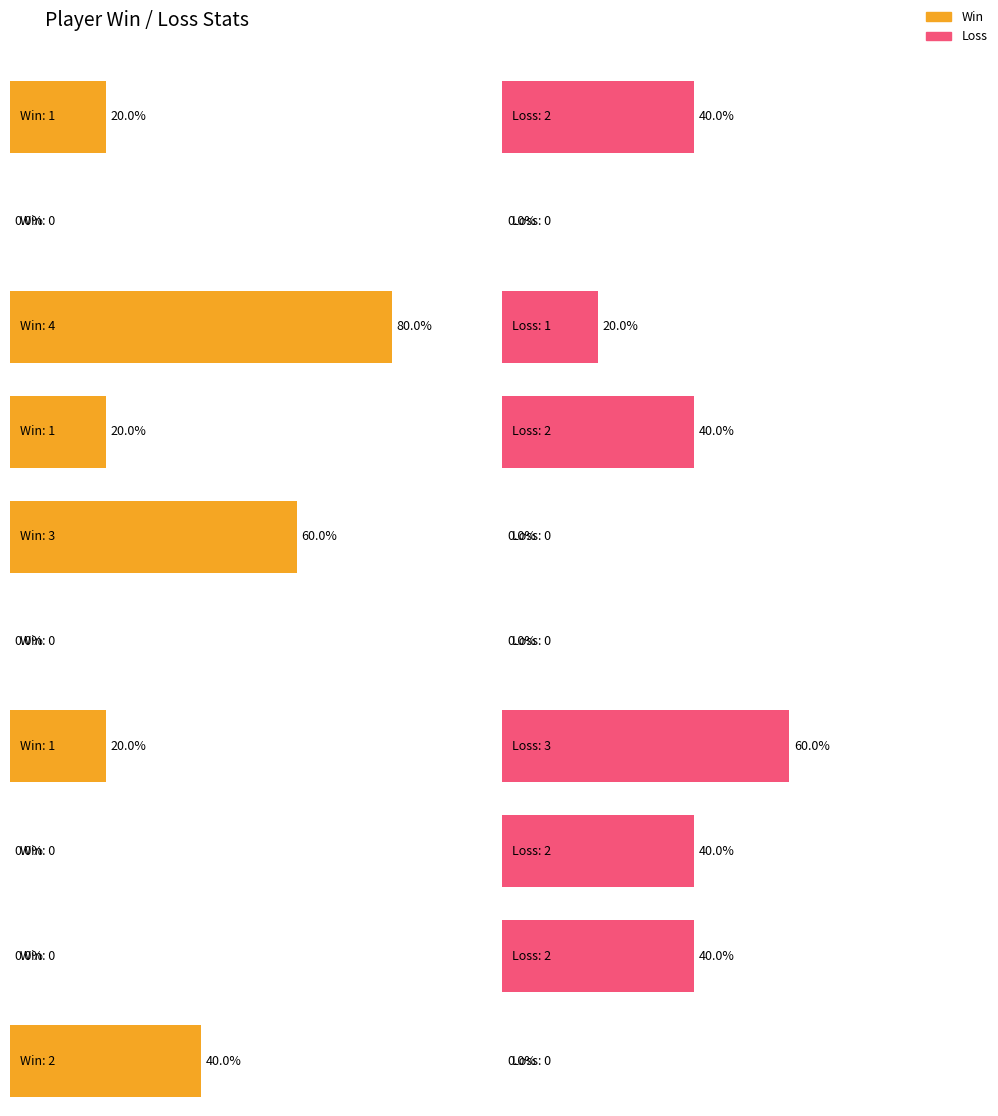

How many values in the Total series are below 3?

5